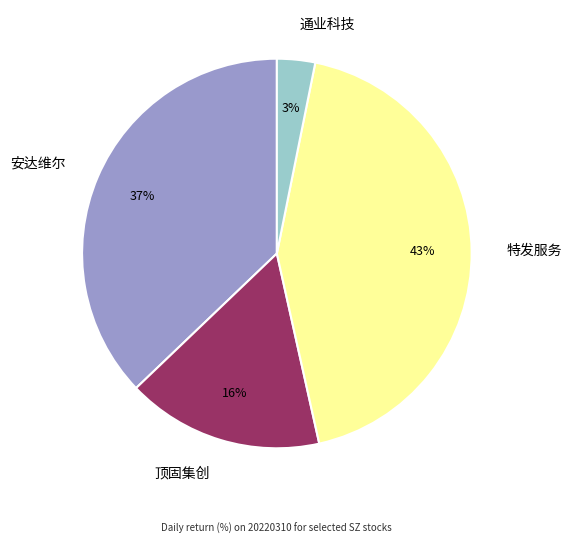

Combined, do 特发服务 and 安达维尔 account for over 50%?

Yes